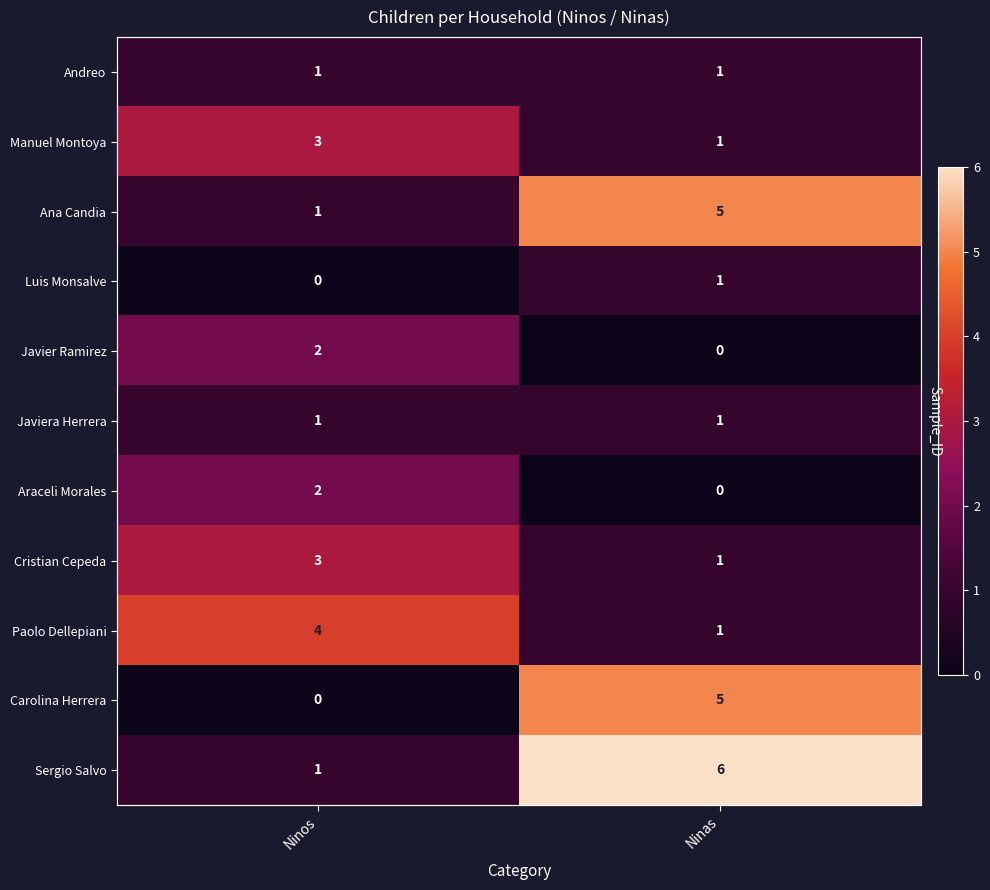

What is the spread (max minus min) of values at Ninos?

4